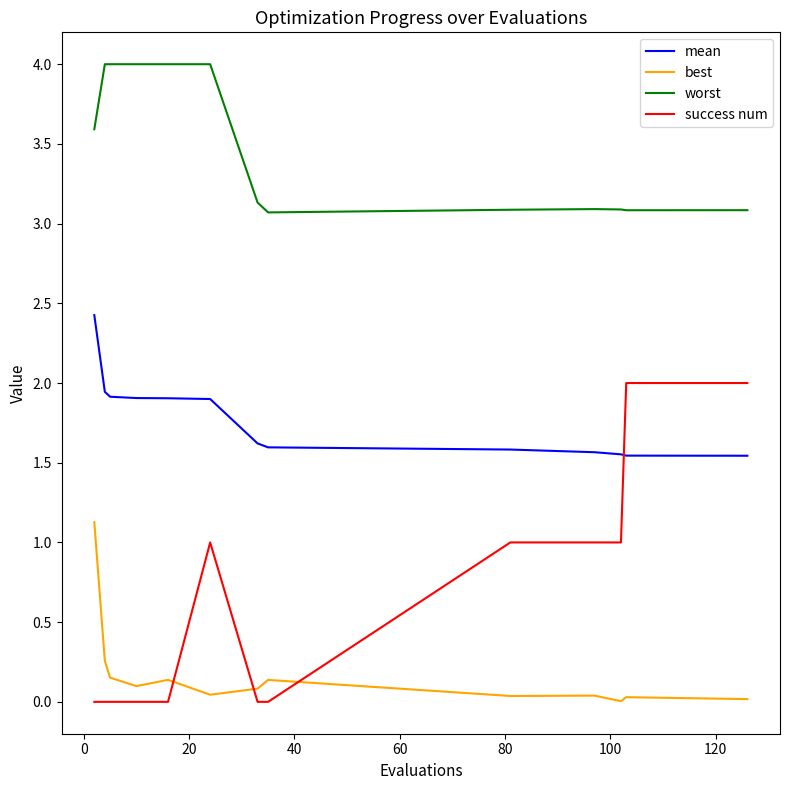

What is the difference between the maximum and minimum values in the best series?

1.1